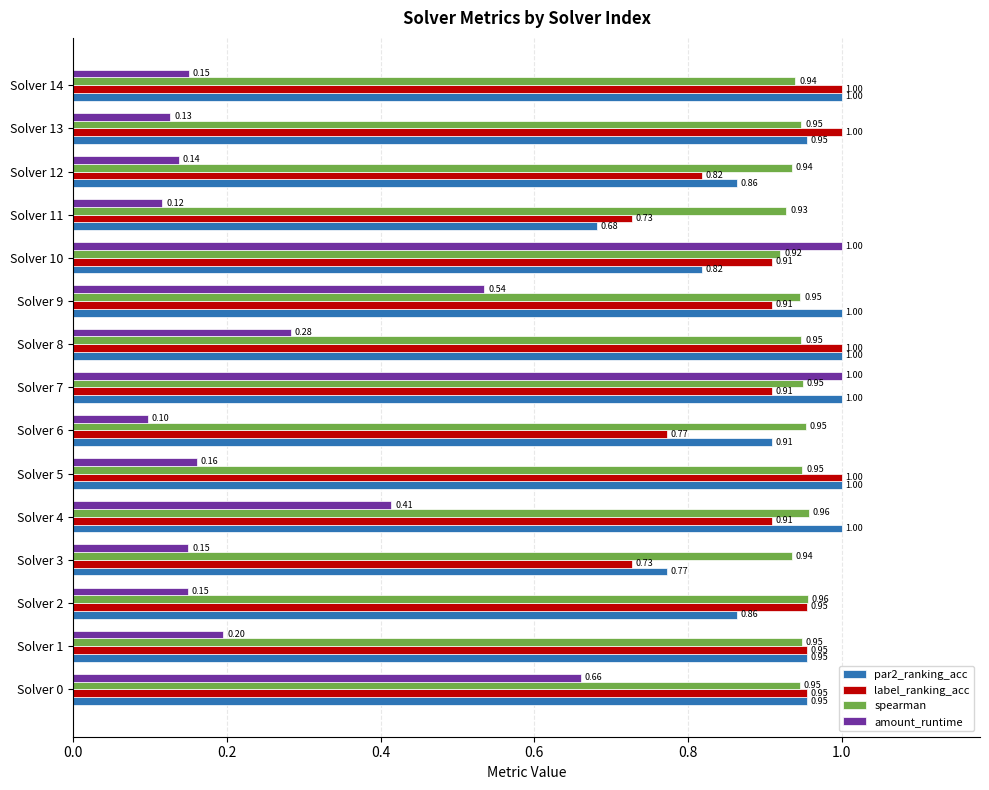

At how many categories does at least one series exceed 0?

15